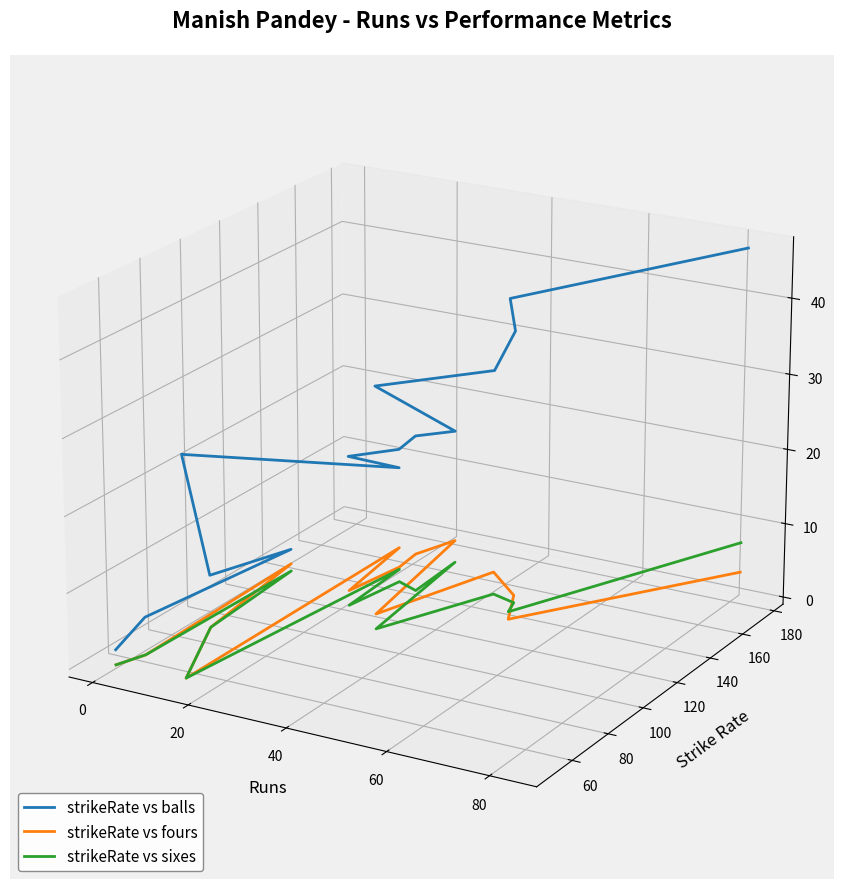

Rank the series by their maximum value, from highest to lowest.

strikeRate vs balls, strikeRate vs fours, strikeRate vs sixes